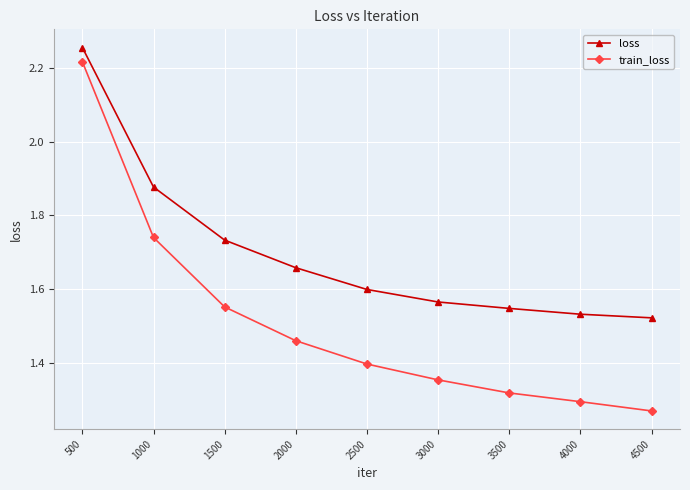

Between 3000 and 4000, which series saw the biggest shift?

train_loss